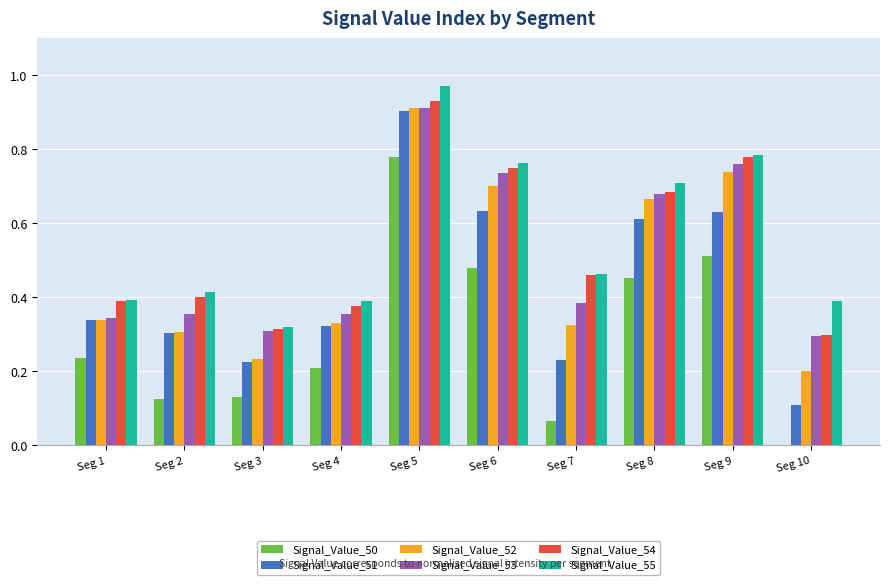

What are all the series names shown in the legend?

Signal_Value_50, Signal_Value_51, Signal_Value_52, Signal_Value_53, Signal_Value_54, Signal_Value_55